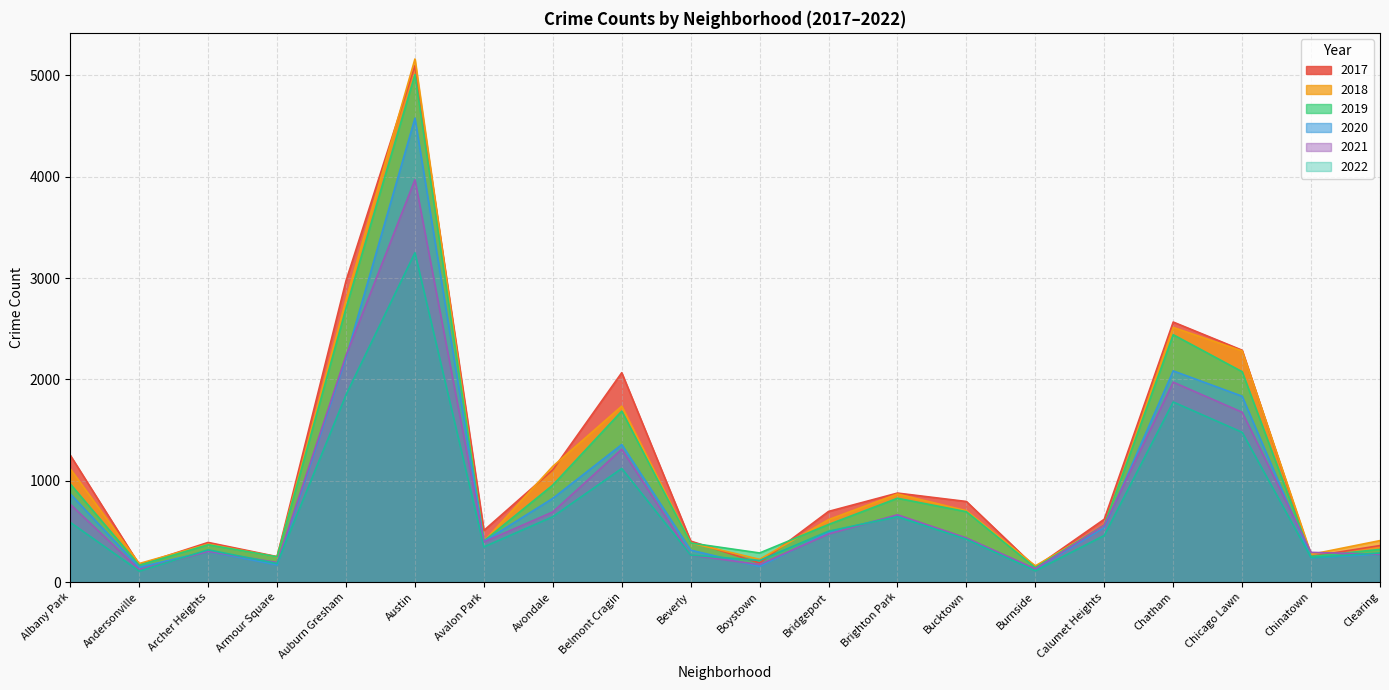

What is the label of the 14th point from the right?

Avalon Park